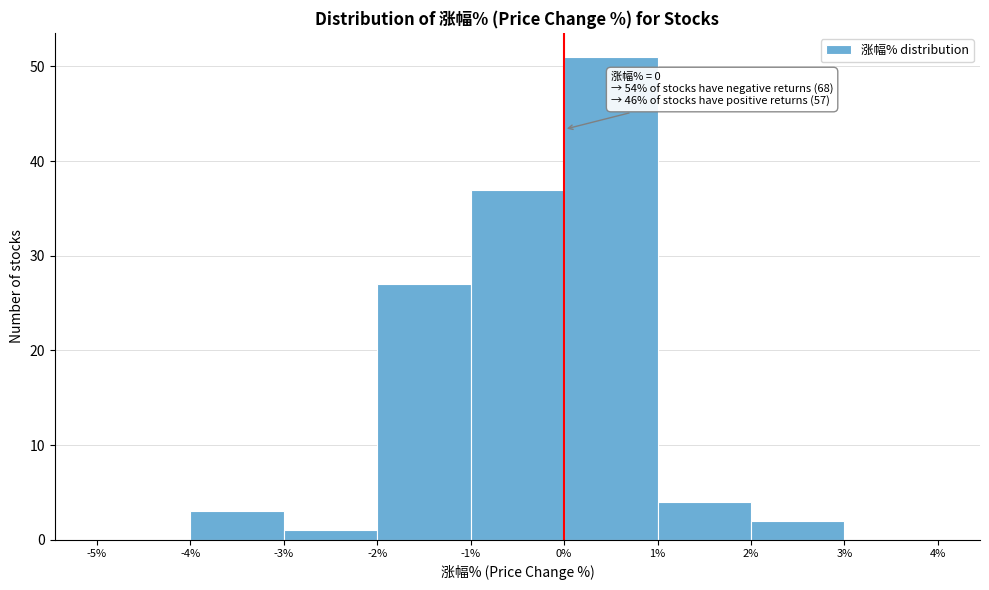

Which range on the x-axis has the tallest bar?

0% to 1%